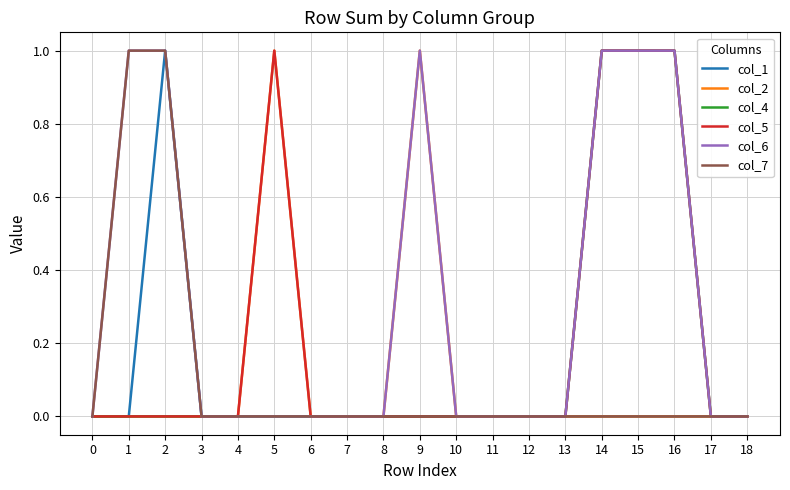

Reading left to right, list all the values displayed in this chart.

col_1: 0=0	1=0	2=1	3=0	4=0	5=0	6=0	7=0	8=0	9=0	10=0	11=0	12=0	13=0	14=0	15=0	16=0	17=0	18=0
col_2: 0=0	1=0	2=0	3=0	4=0	5=1	6=0	7=0	8=0	9=1	10=0	11=0	12=0	13=0	14=0	15=0	16=0	17=0	18=0
col_4: 0=0	1=0	2=0	3=0	4=0	5=0	6=0	7=0	8=0	9=0	10=0	11=0	12=0	13=0	14=1	15=1	16=1	17=0	18=0
col_5: 0=0	1=0	2=0	3=0	4=0	5=1	6=0	7=0	8=0	9=0	10=0	11=0	12=0	13=0	14=1	15=1	16=1	17=0	18=0
col_6: 0=0	1=1	2=1	3=0	4=0	5=0	6=0	7=0	8=0	9=1	10=0	11=0	12=0	13=0	14=1	15=1	16=1	17=0	18=0
col_7: 0=0	1=1	2=1	3=0	4=0	5=0	6=0	7=0	8=0	9=0	10=0	11=0	12=0	13=0	14=0	15=0	16=0	17=0	18=0